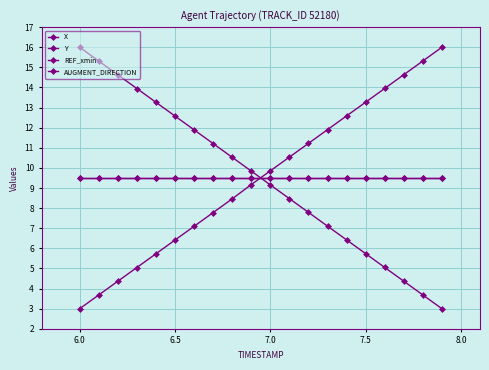

How many intersections are there between REF_xmin and X?

1